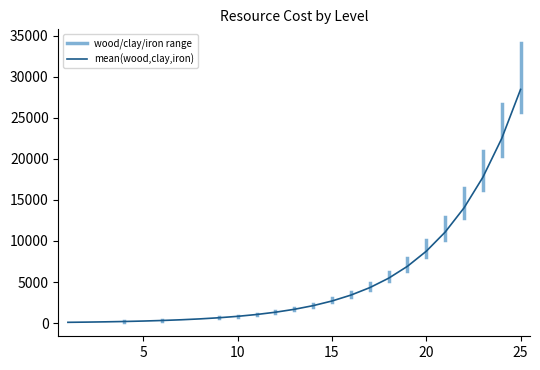

True or false: clay has more than 2 interior local peaks.

False